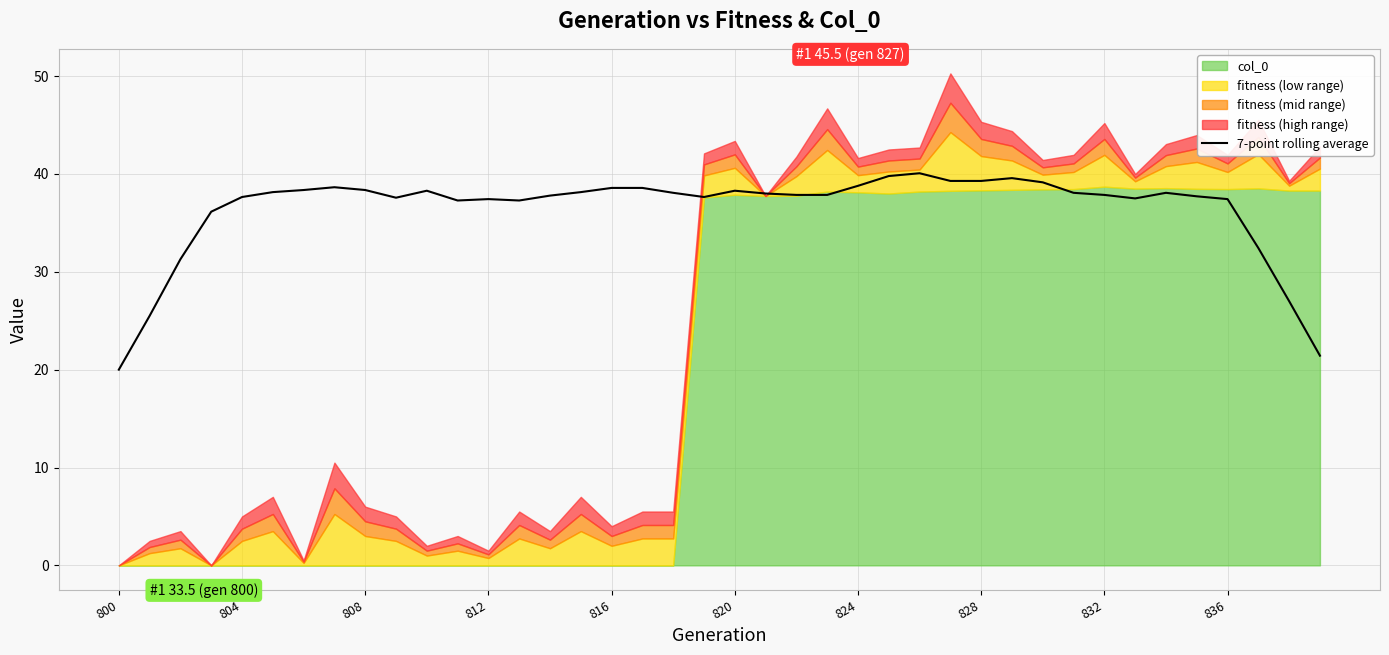

True or false: the data shows 8.0 at 10.

False